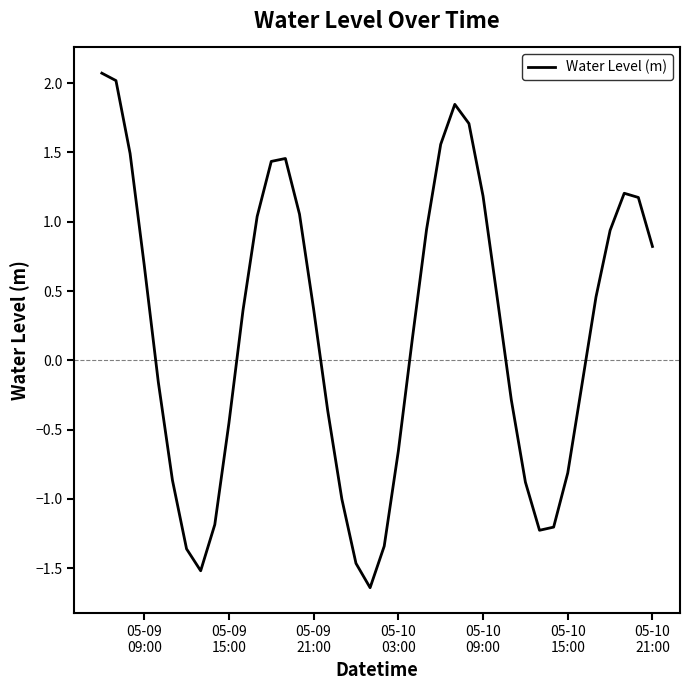

What is the difference between the maximum and minimum values?

3.7